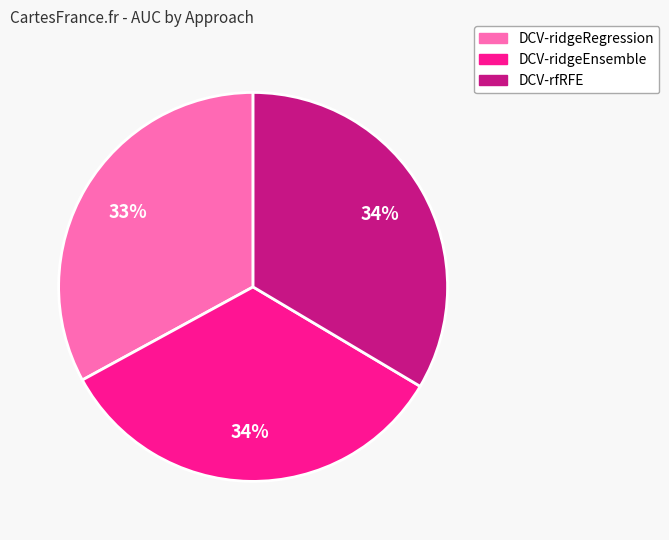

To the nearest percent, what portion does DCV-ridgeRegression represent?

33%